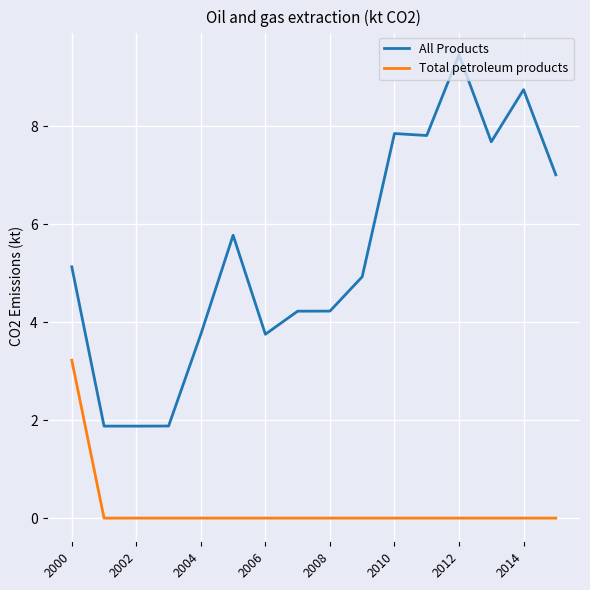

True or false: Total petroleum products and All Products cross at least once.

False